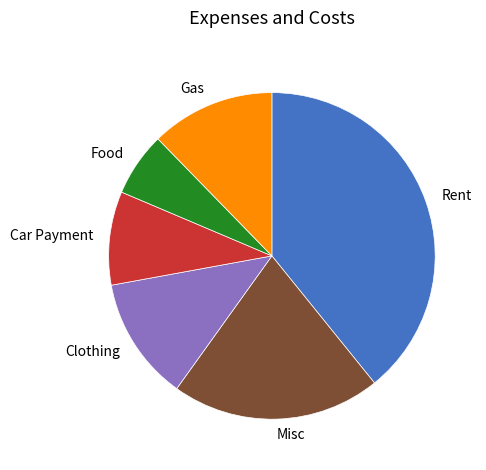

Between Clothing and Rent, which is larger?

Rent